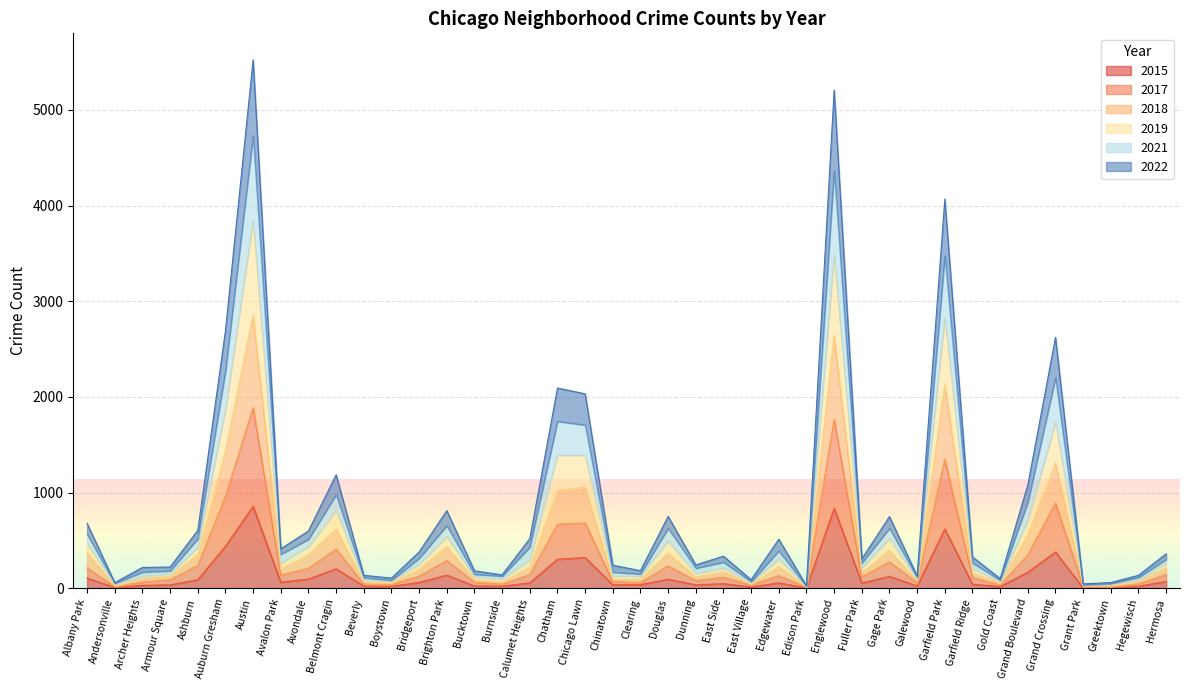

At which label does 2019 first exceed 252?

Albany Park